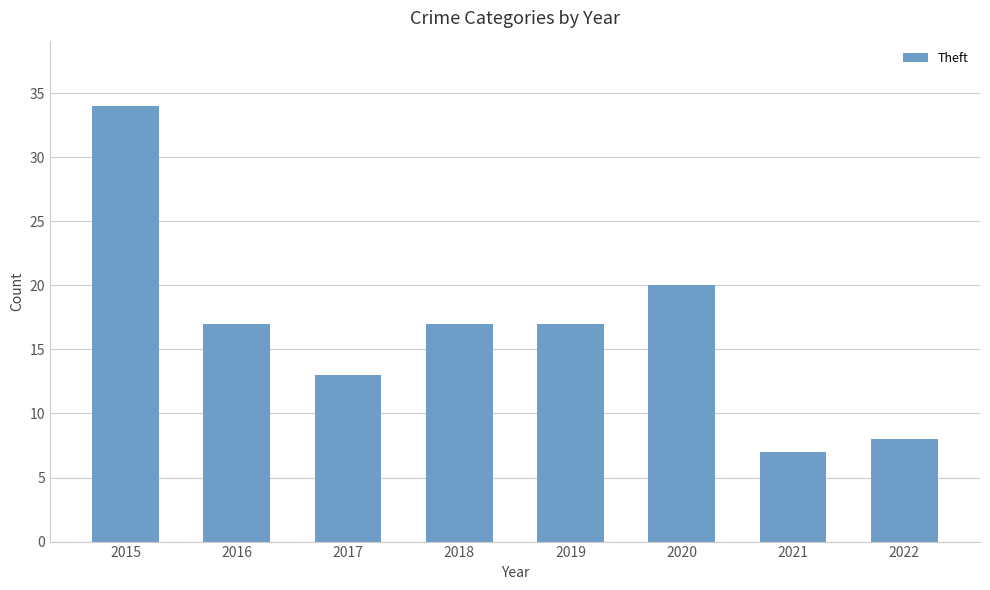

What is the change in value from 2015 to 2021?

-27